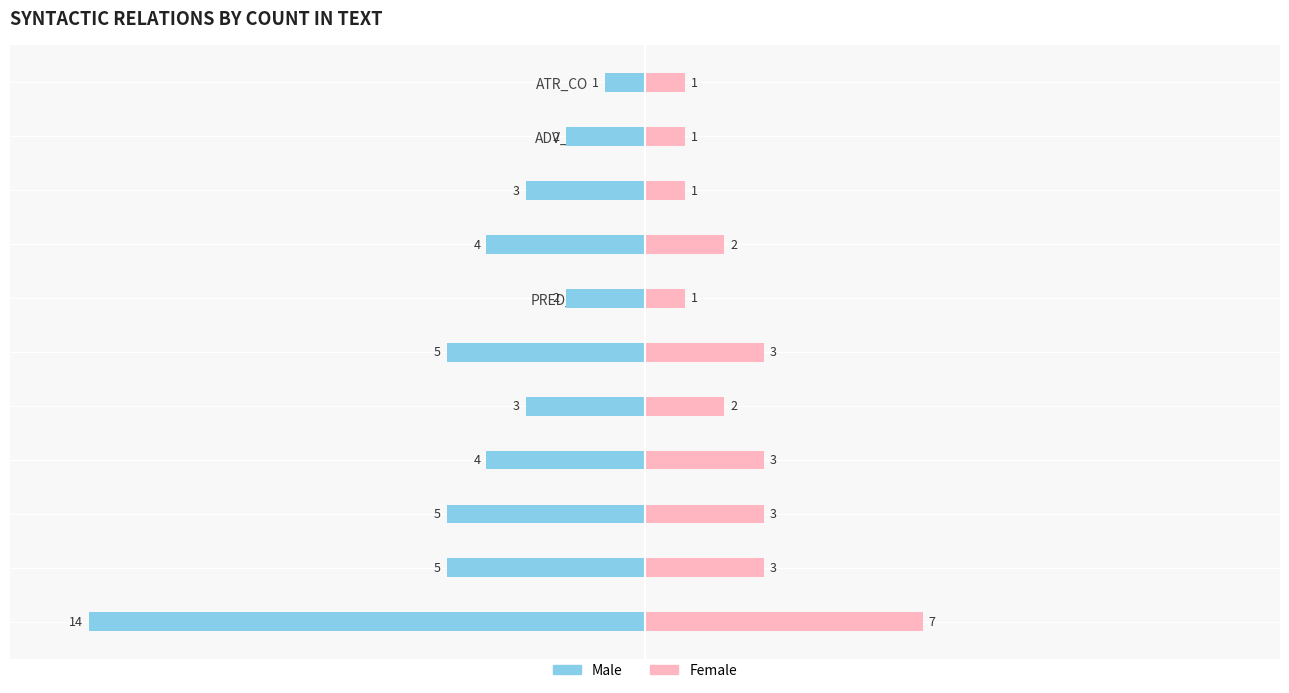

How many Female values are between 1 and 3?

10